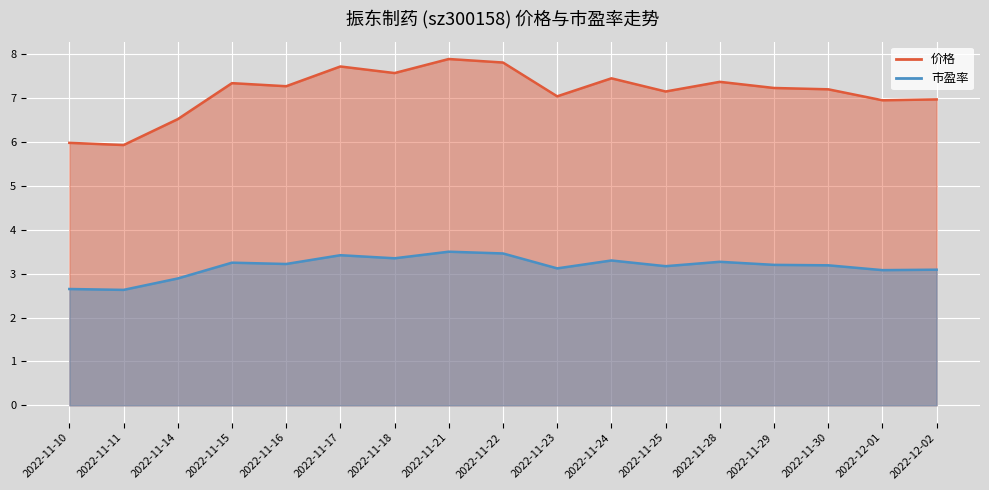

At which label does 市盈率 reach its minimum?

2022-11-11